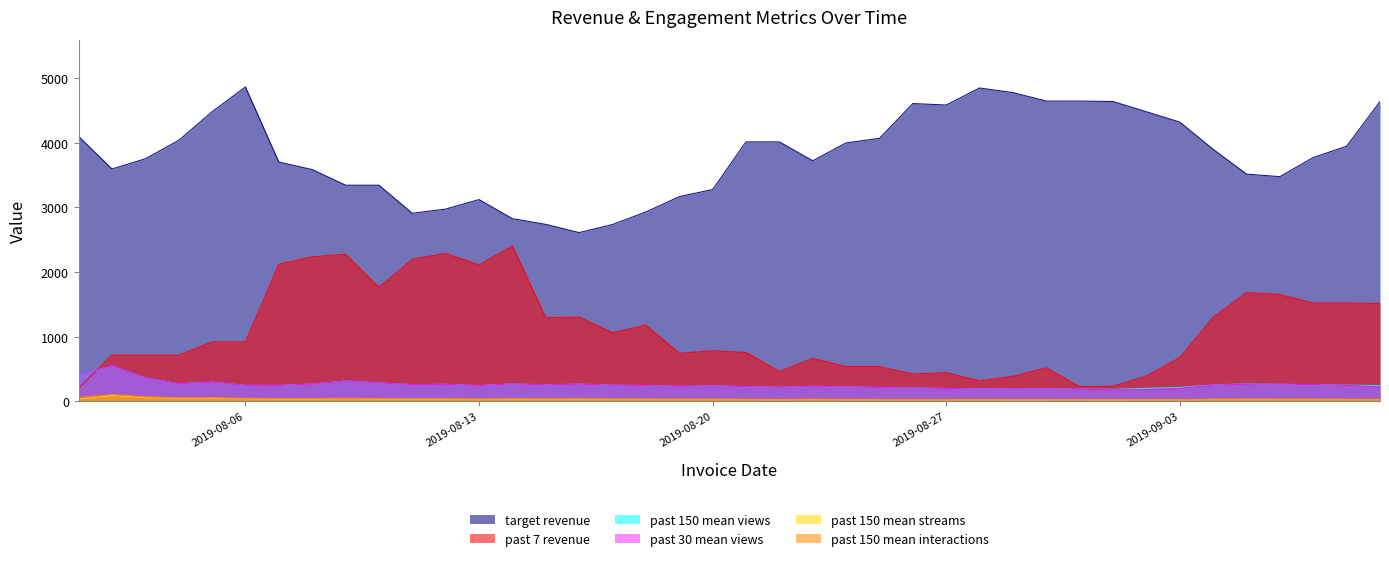

Where is past_30_mean_views nearest to the value 361?

2019-08-03